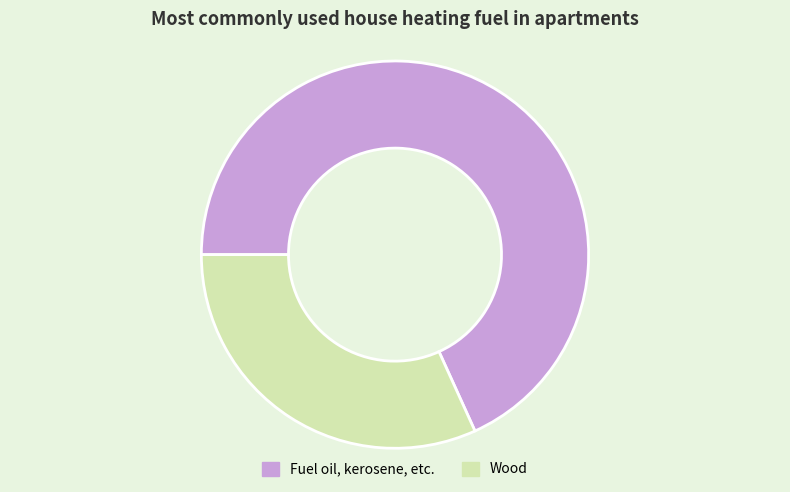

Which category has the smallest portion of the pie?

Wood